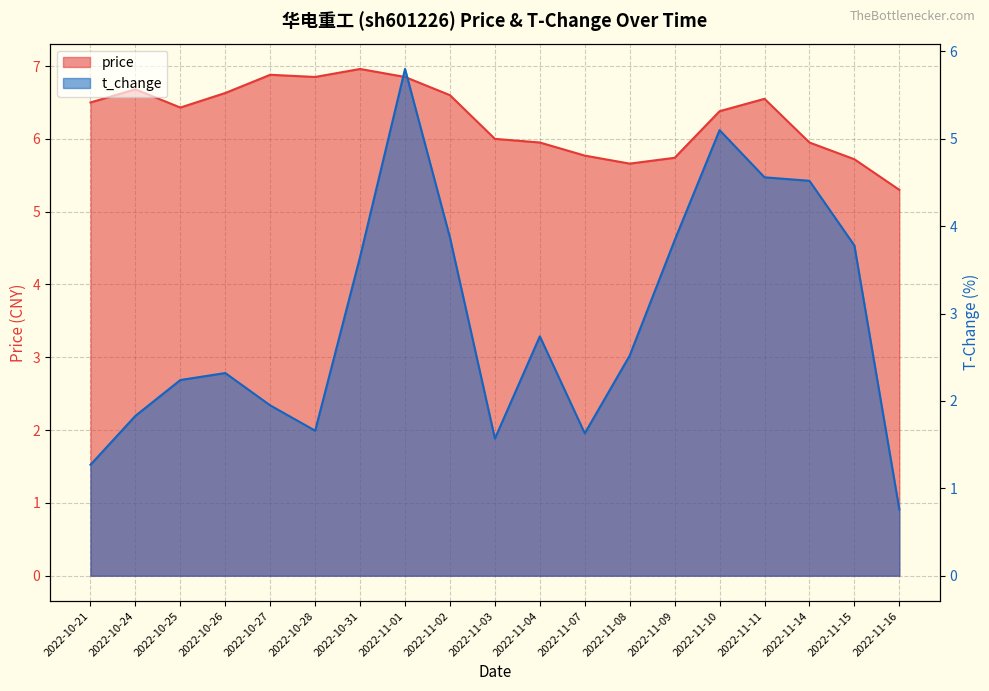

List the series in order of their overall mean, highest first.

price, t_change